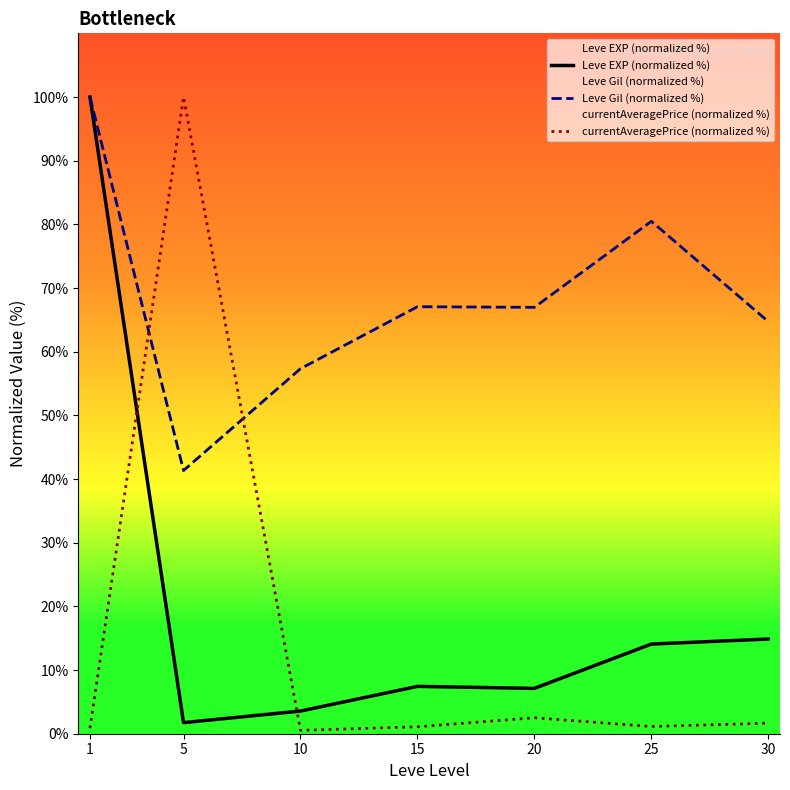

What is the value of the Leve EXP (normalized %) point at the 3rd from the left?

3.6